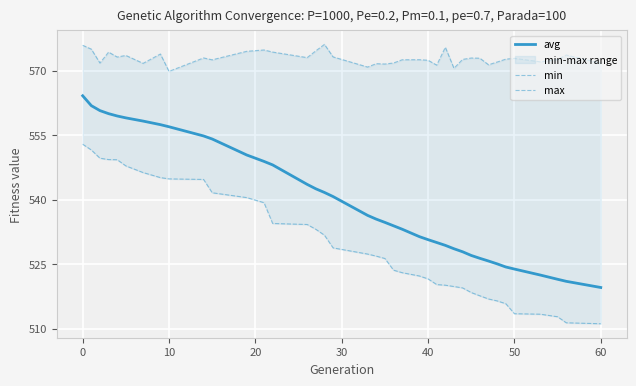

What is the maximum value for avg?

564.2